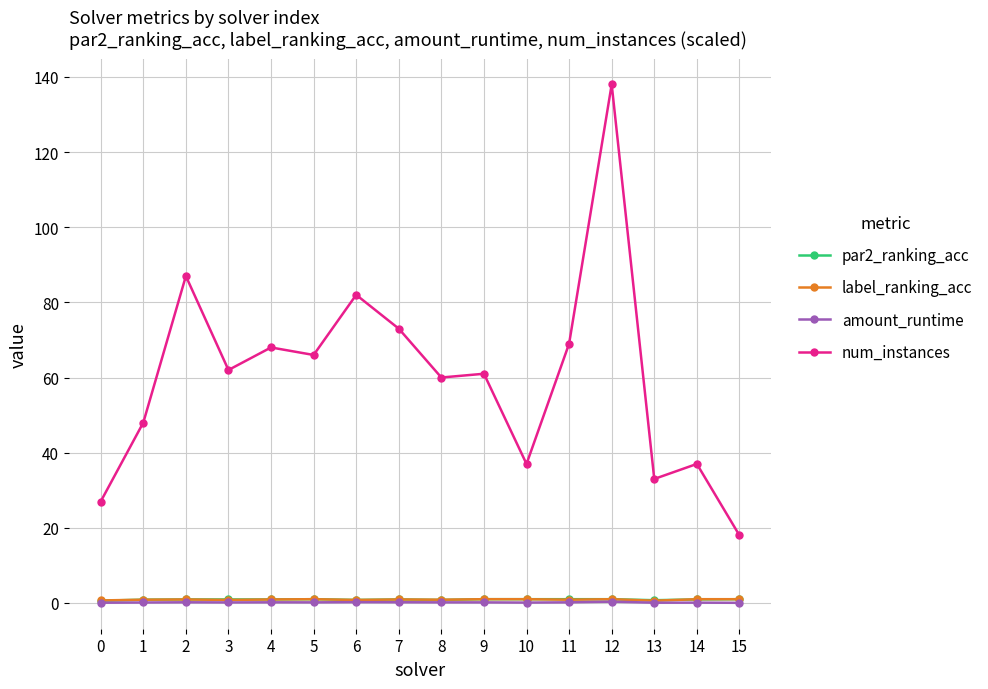

At which category is the sum across all series the highest?

12